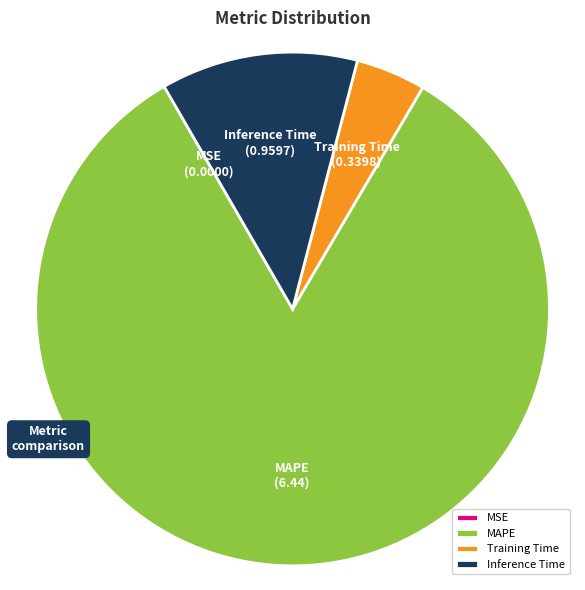

Is the sum of Training Time and MAPE greater than half?

Yes